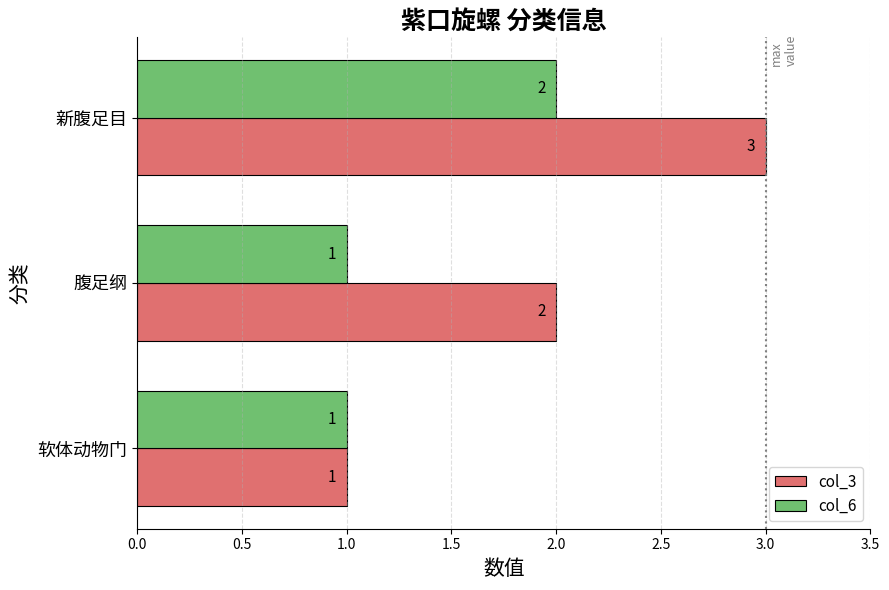

How many col_6 values are between 1 and 2?

3